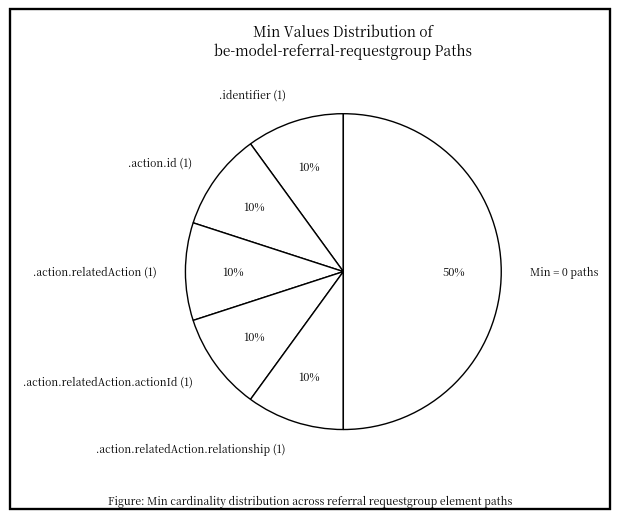

Count the number of slices in the pie.

6